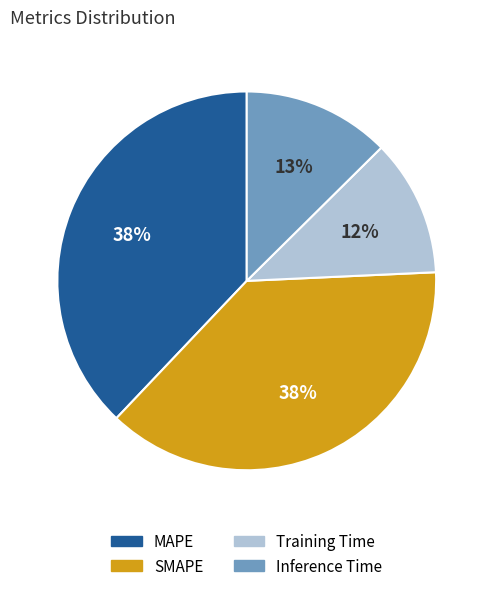

Is it true that Training Time is 1% of the pie?

False